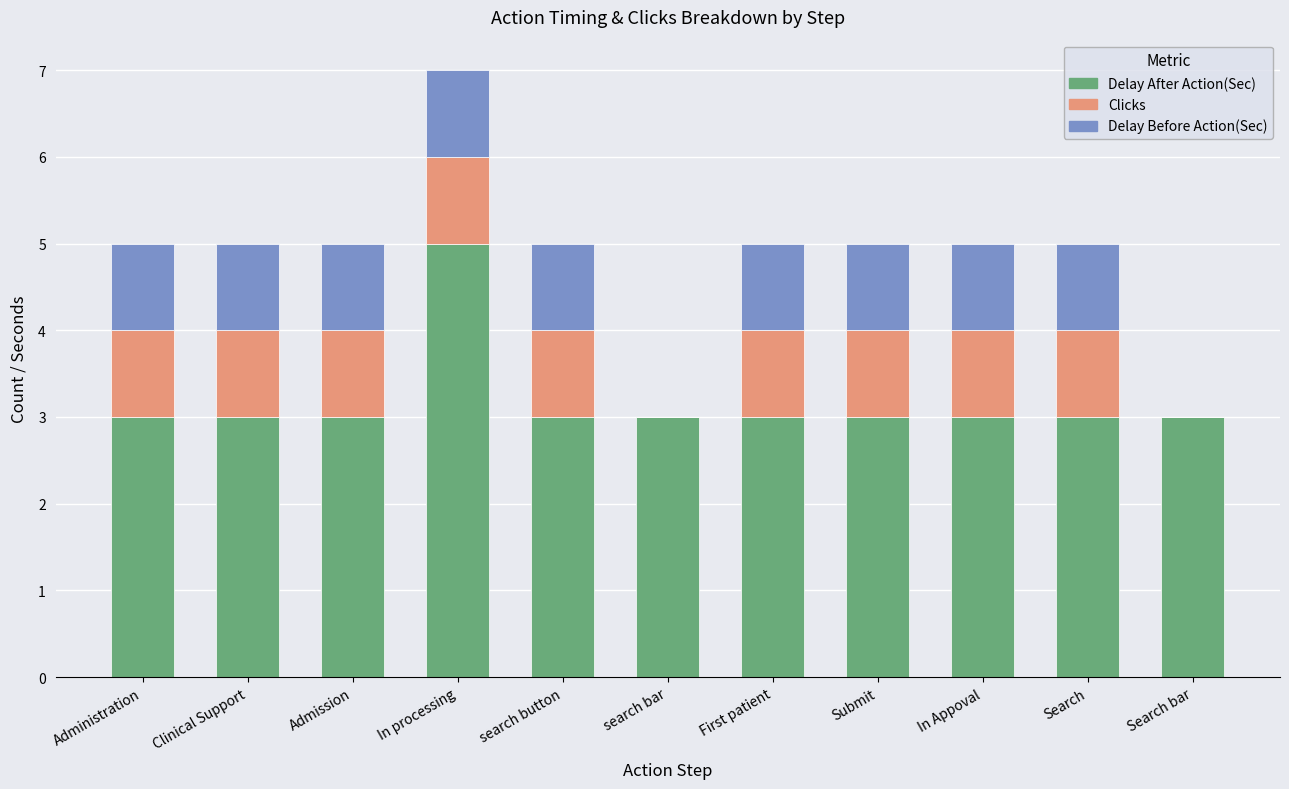

What is the total value across all series at Administration?

5